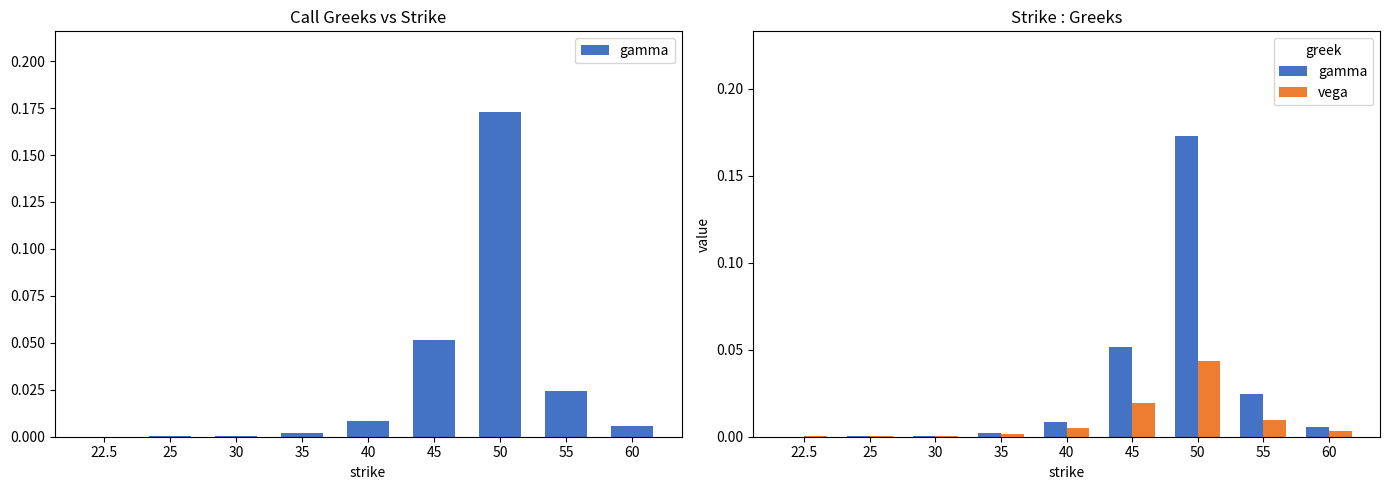

At which category is the sum across all series the highest?

50